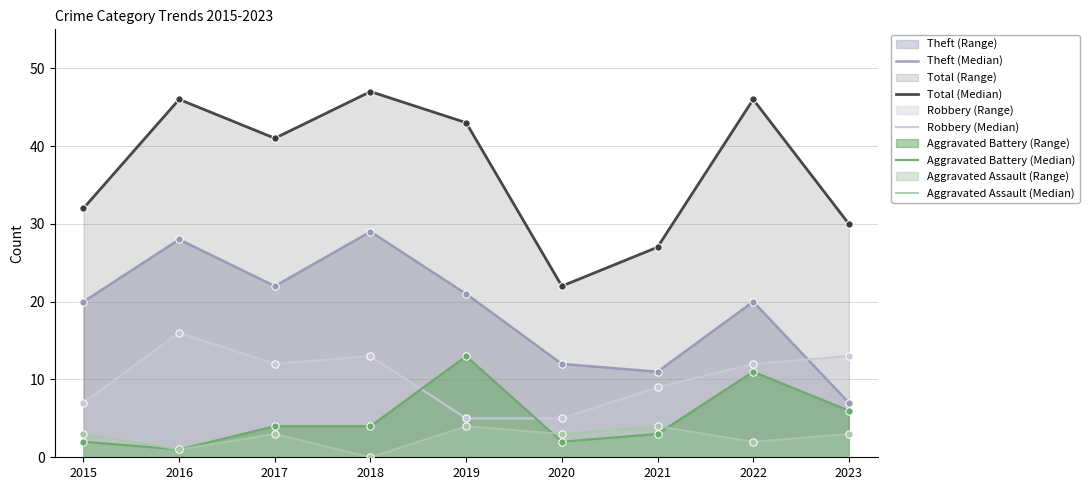

How many data points in Total (Median) are above 41?

4